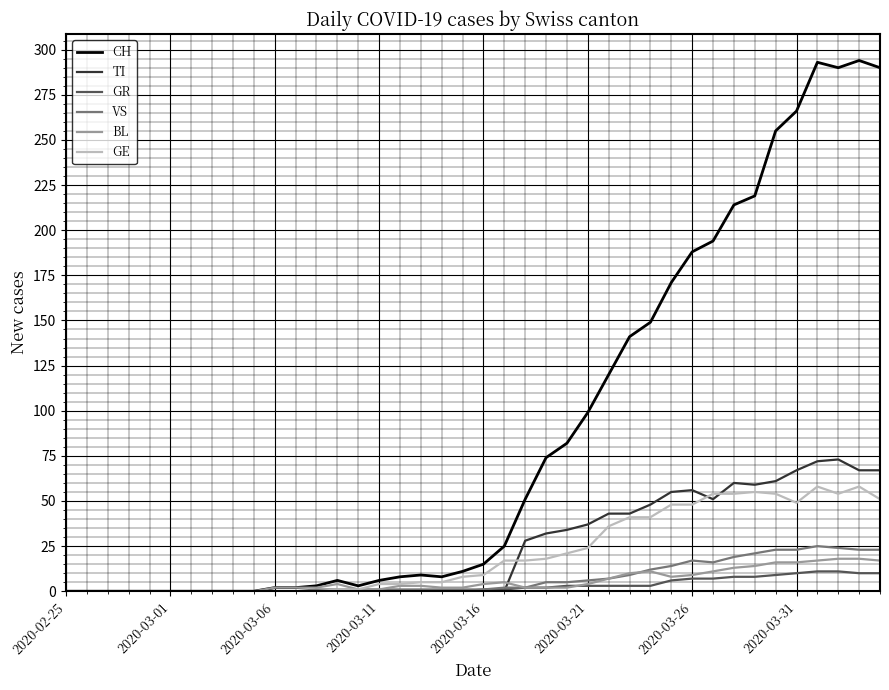

What is the highest value of the GE series?

58